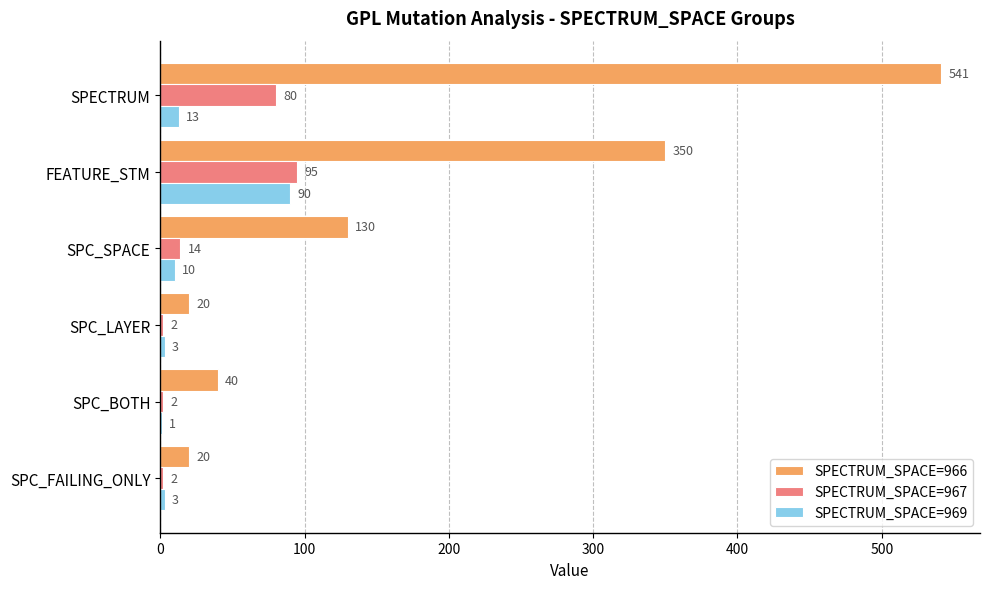

Count the number of categories in the chart.

6